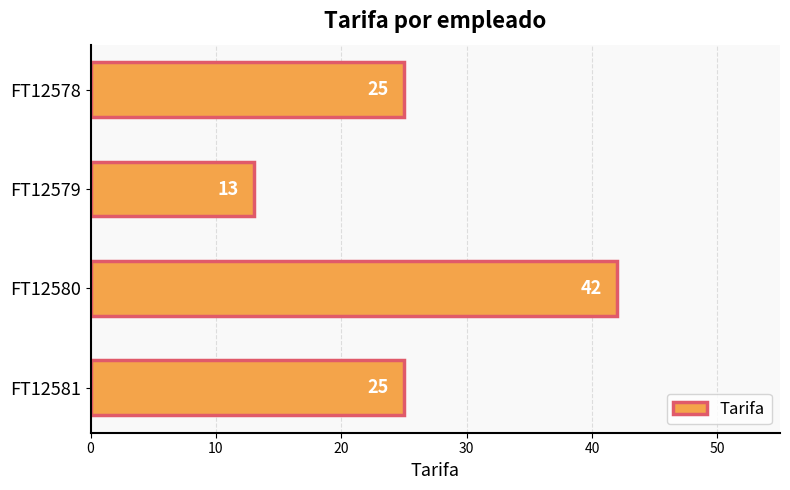

Reading top to bottom, list all the values displayed in this chart.

25	13	42	25